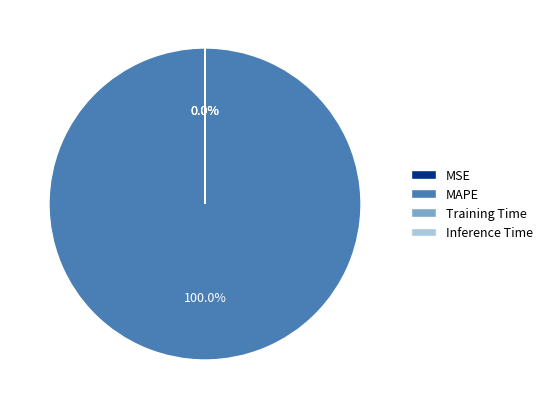

How many slices are in this pie chart?

4